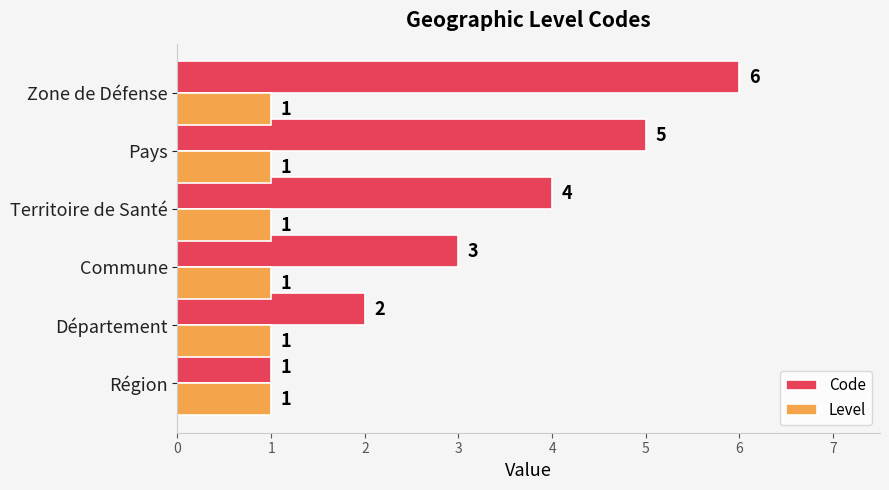

Which series changed the most between Région and Pays?

Code